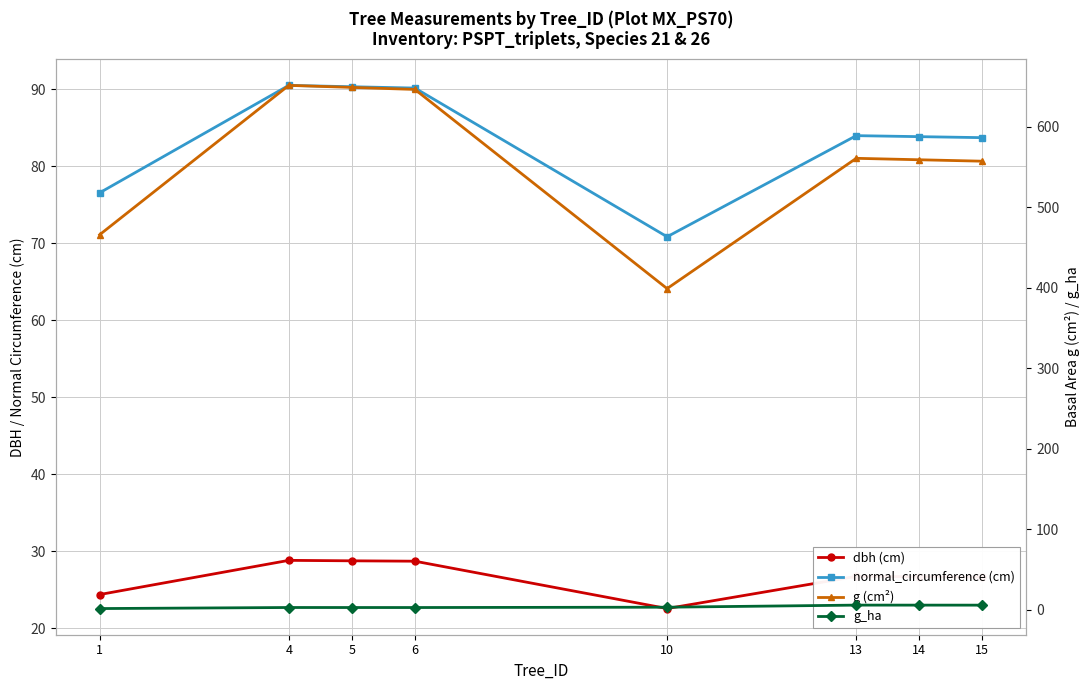

Which category has the lowest value in the normal_circumference (cm) series?

10